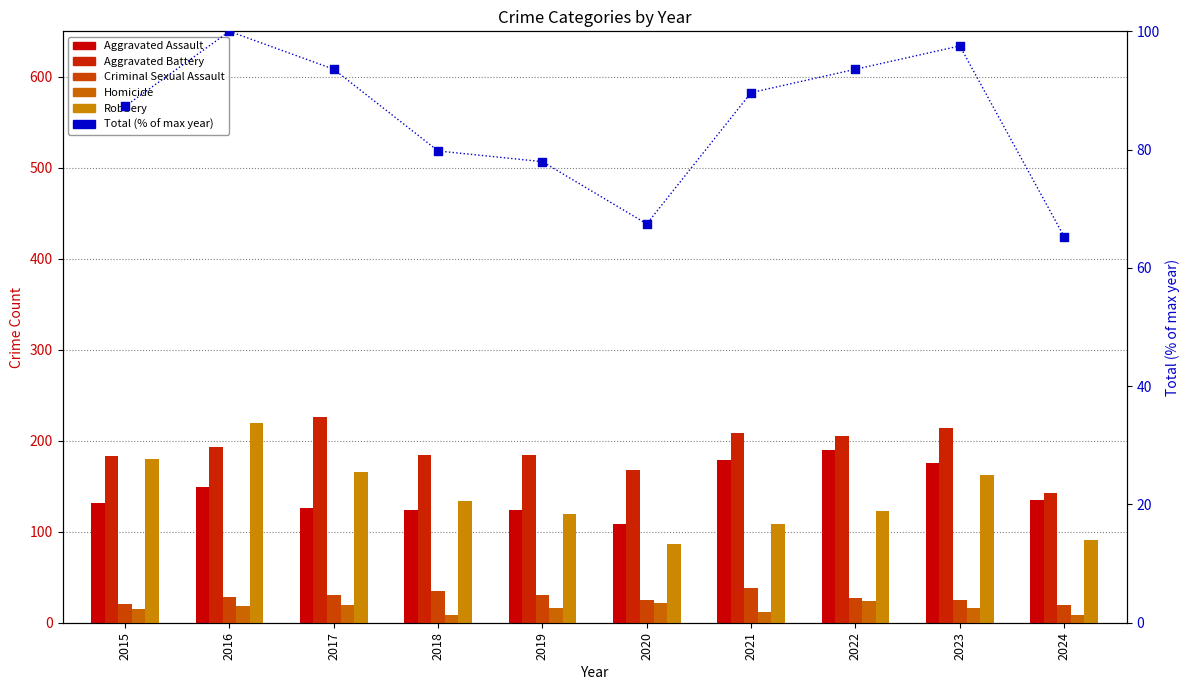

Which series has the largest total across all categories?

Aggravated Battery